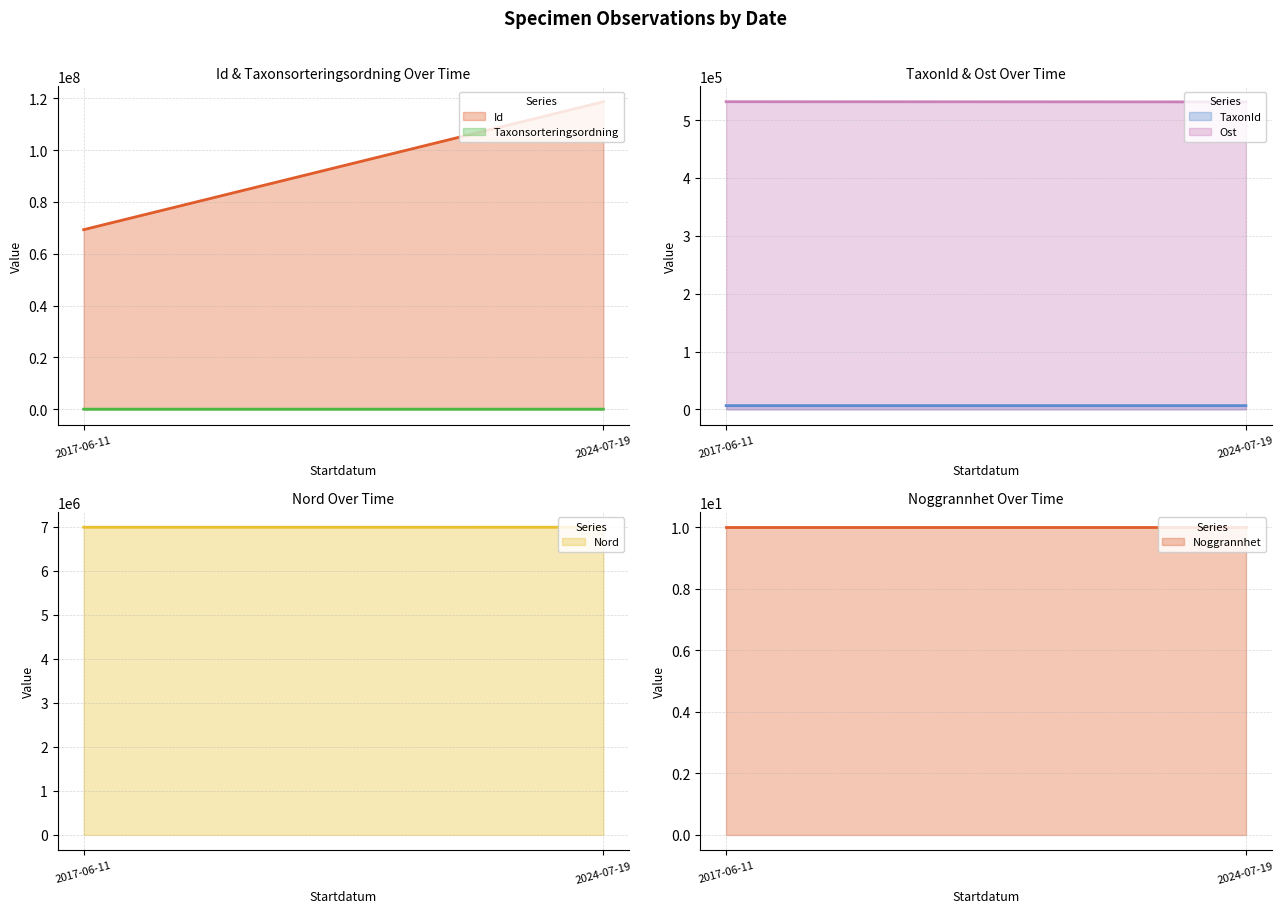

Between 2024-07-19 and 2017-06-11, which is larger?

2024-07-19